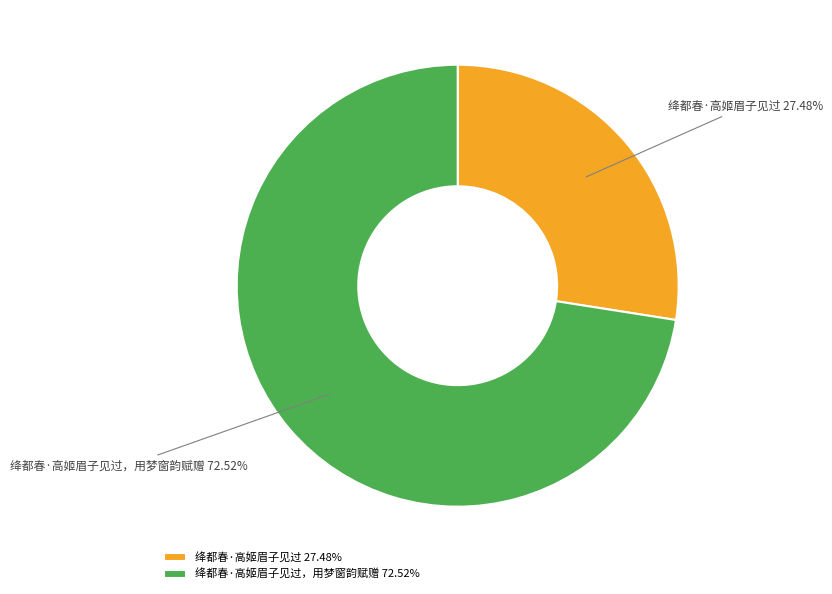

To the nearest percent, what portion does 绛都春·高姬眉子见过，用梦窗韵赋赠 represent?

73%